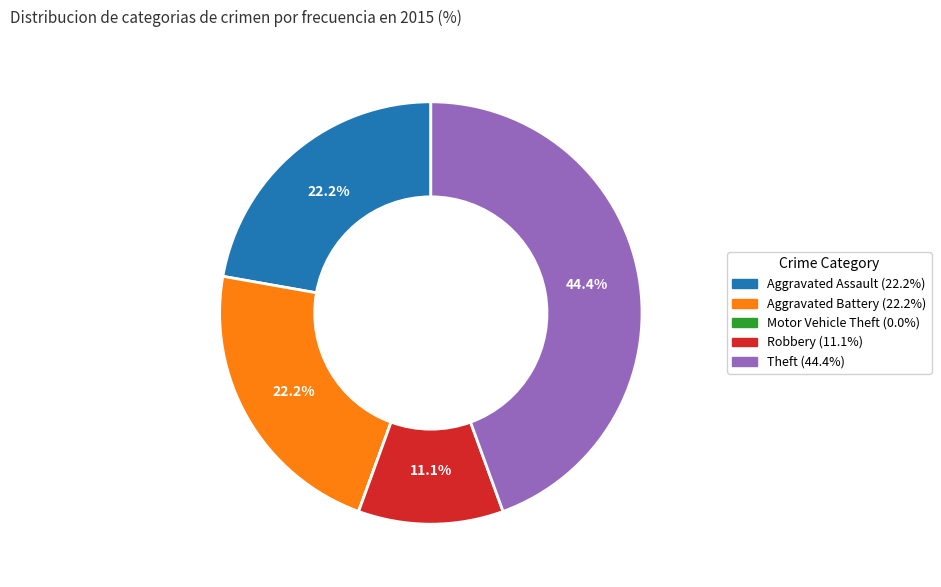

True or false: Robbery accounts for 3% of the total.

False